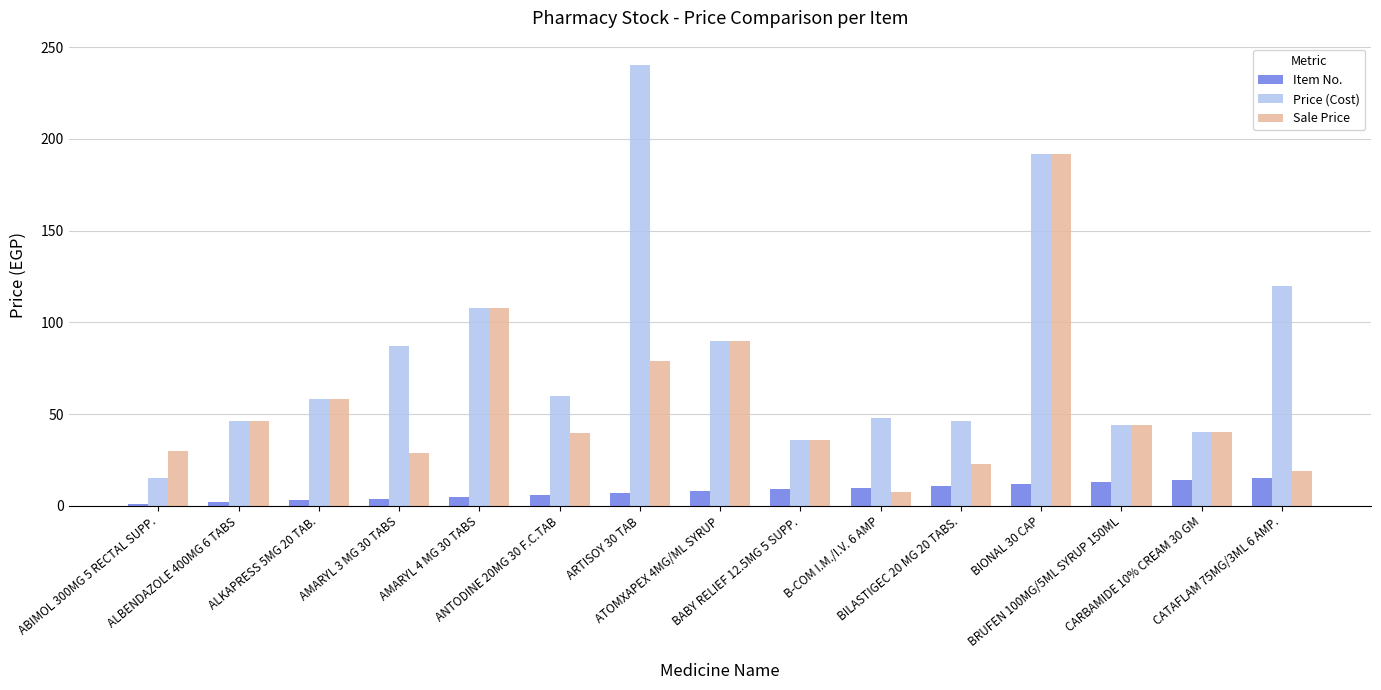

Which series has the largest range (max minus min)?

Price (Cost)